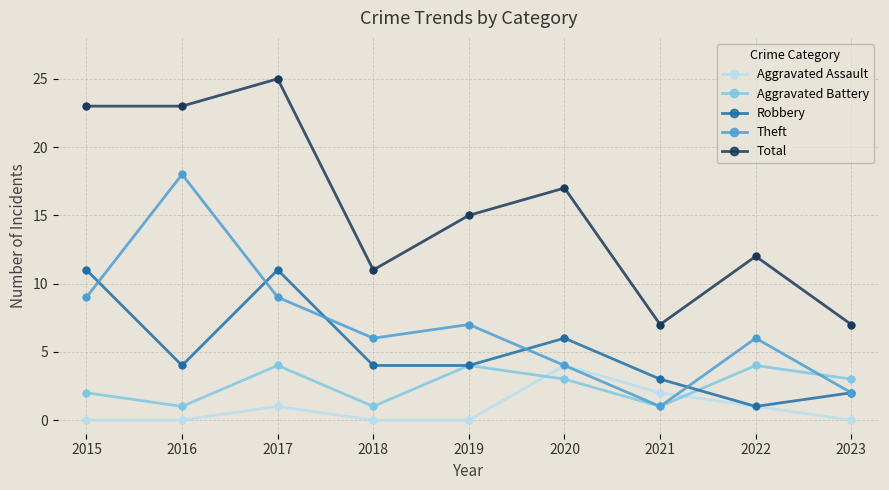

Is the value of Aggravated Assault at 2021 greater than the value of Theft at 2016?

No